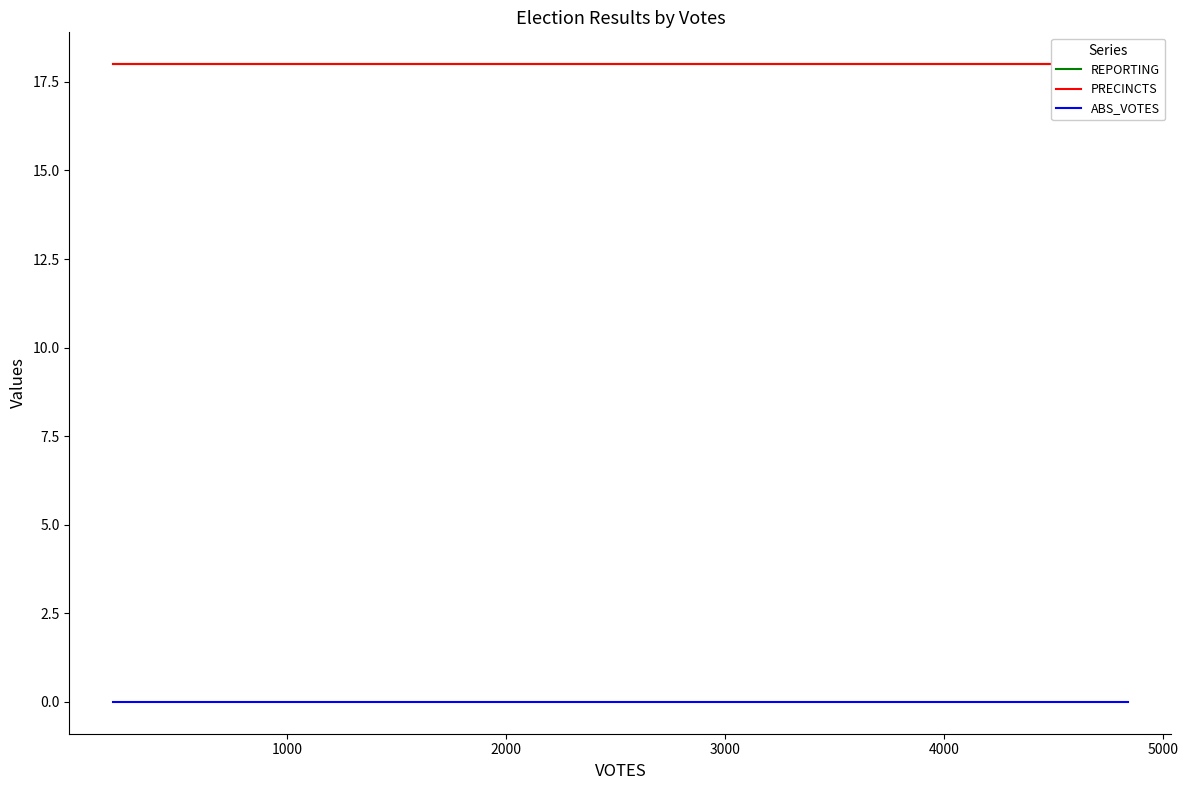

Reading left to right, list all the values displayed in this chart.

REPORTING: 18	18	18
PRECINCTS: 18	18	18
ABS_VOTES: 0	0	0